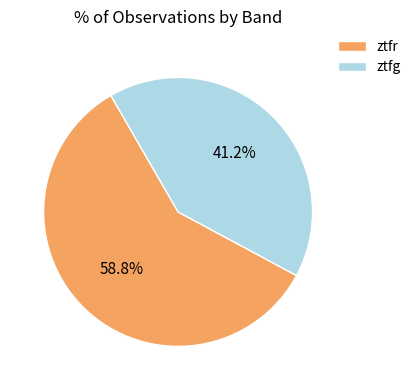

True or false: ztfg accounts for 47% of the total.

False